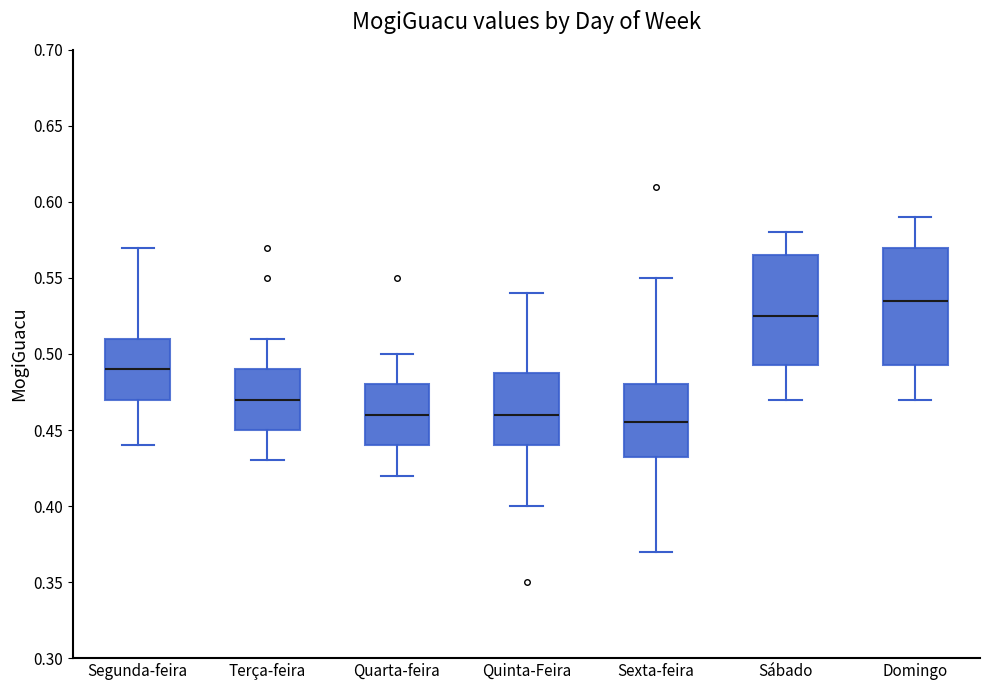

Reading left to right, read every box against the y-axis: the position of its median line, the range the box covers, and the ends of its whiskers. The values are not printed on the chart, so give them approximately, as read against the axis.

Segunda-feira: median 0.490, box 0.470 to 0.510, whiskers 0.440 to 0.570
Terça-feira: median 0.470, box 0.450 to 0.490, whiskers 0.430 to 0.510
Quarta-feira: median 0.460, box 0.440 to 0.480, whiskers 0.420 to 0.500
Quinta-Feira: median 0.460, box 0.440 to 0.490, whiskers 0.400 to 0.540
Sexta-feira: median 0.455, box 0.435 to 0.480, whiskers 0.370 to 0.550
Sábado: median 0.525, box 0.495 to 0.565, whiskers 0.470 to 0.580
Domingo: median 0.535, box 0.495 to 0.570, whiskers 0.470 to 0.590